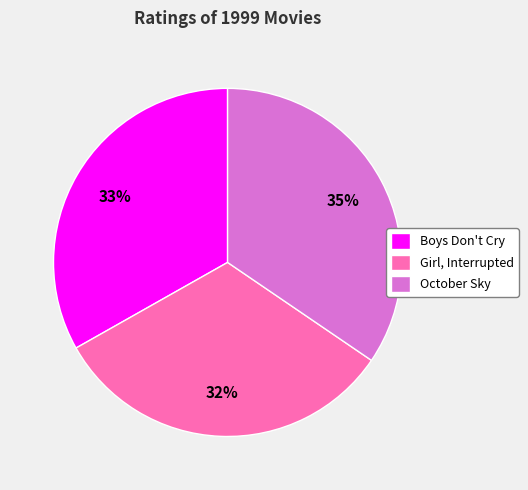

Is there any slice that represents more than half of the pie?

No